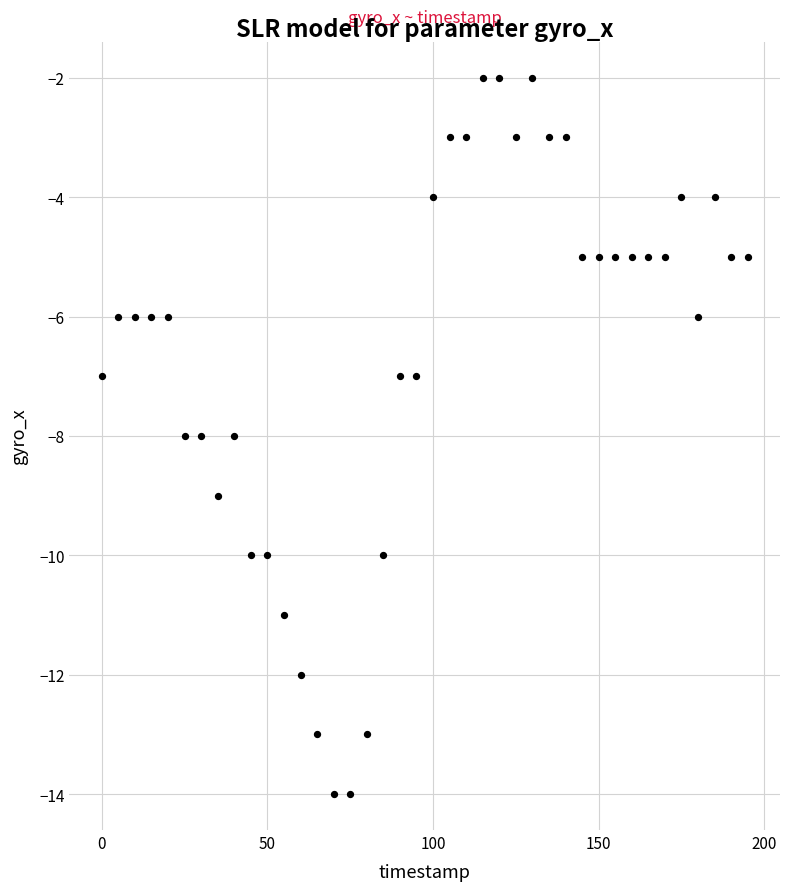

What is the range of X values (max minus min)?

195